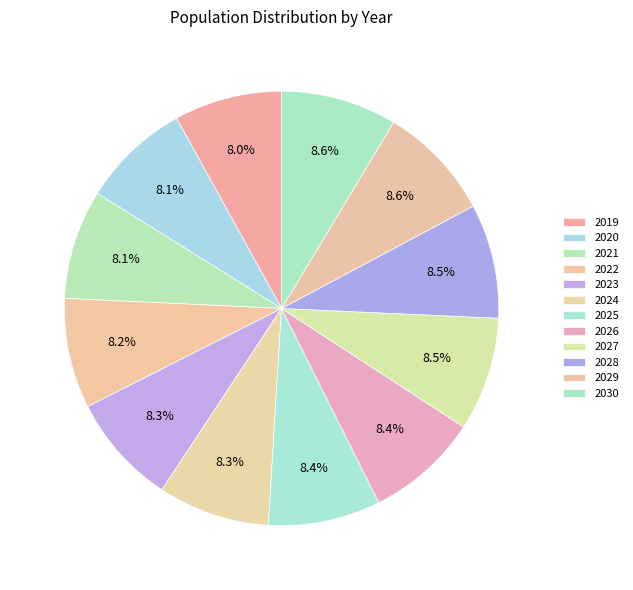

Is it true that 2026 is 14% of the pie?

False